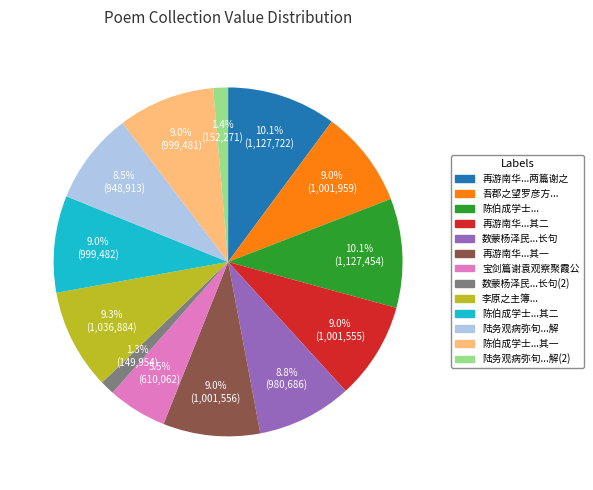

Count the number of slices in the pie.

13